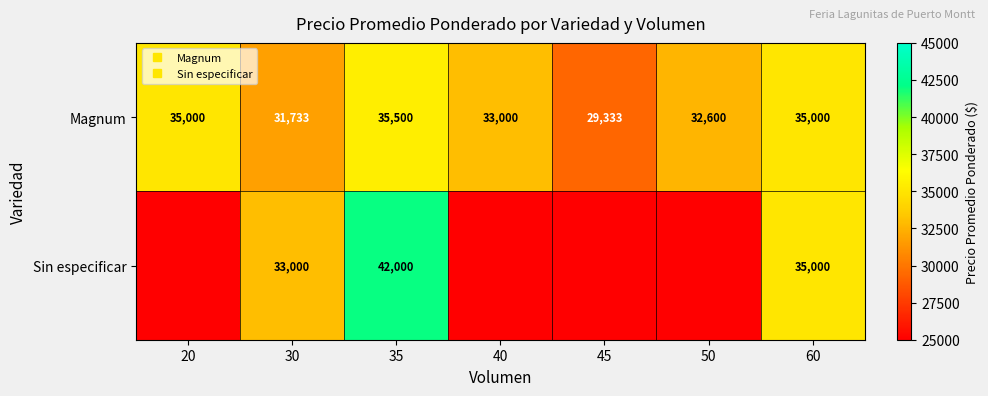

How many series are shown in this chart?

2